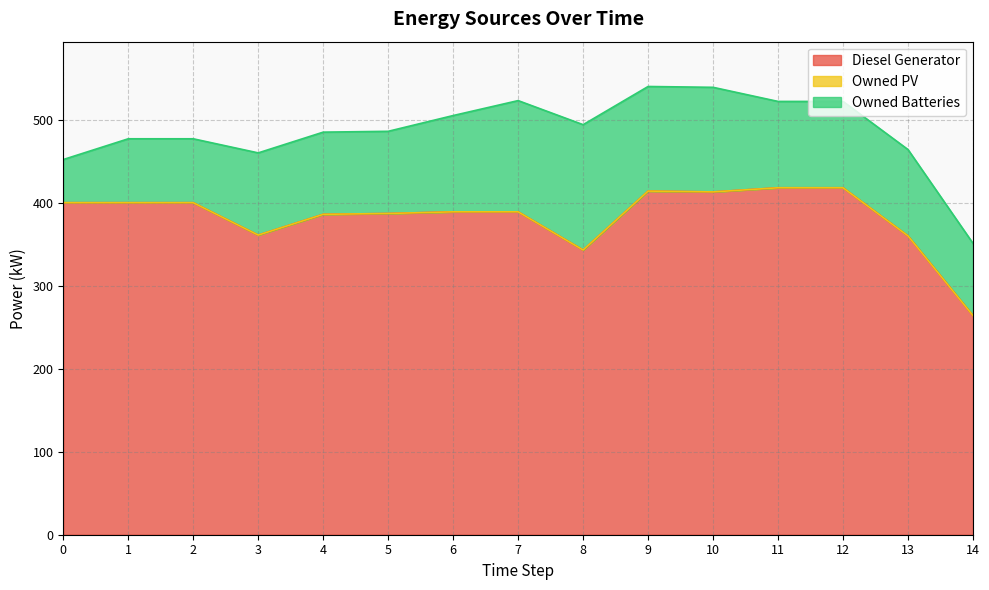

At which label is Owned Batteries closest to 101?

3